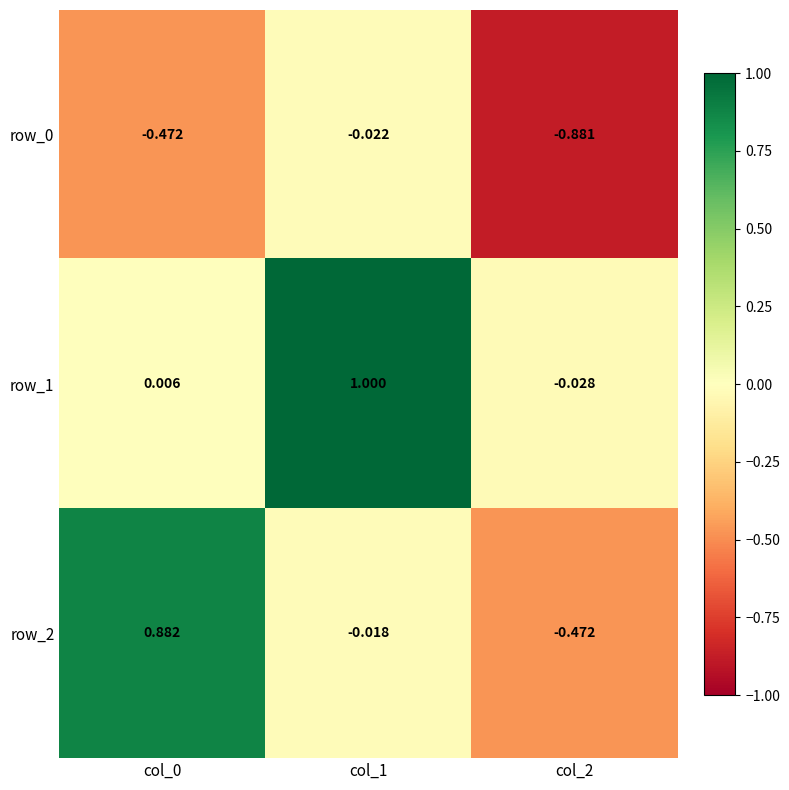

Is the value of row_1 at col_0 greater than the value of row_0 at col_2?

Yes